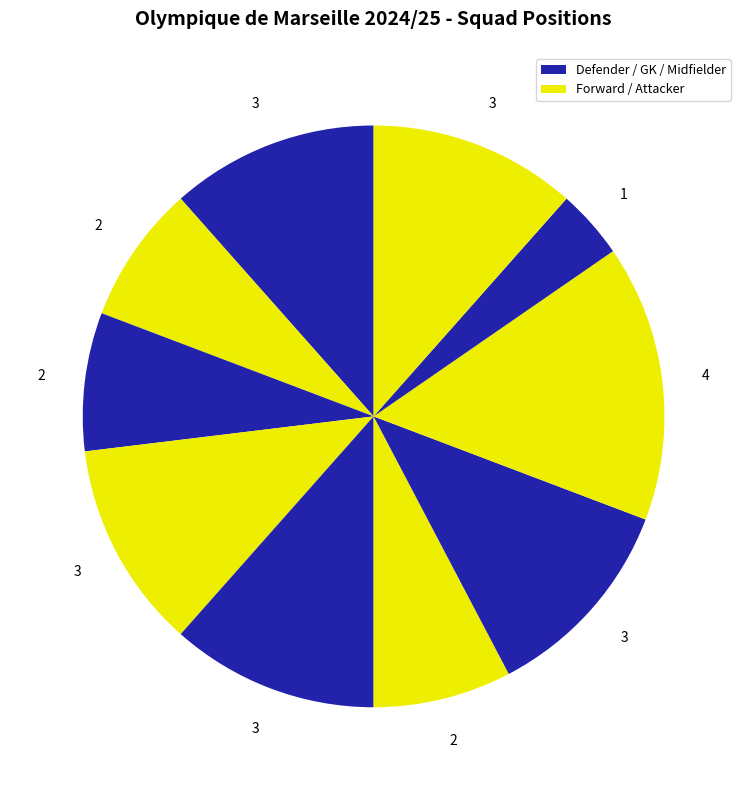

How many slices are in this pie chart?

10